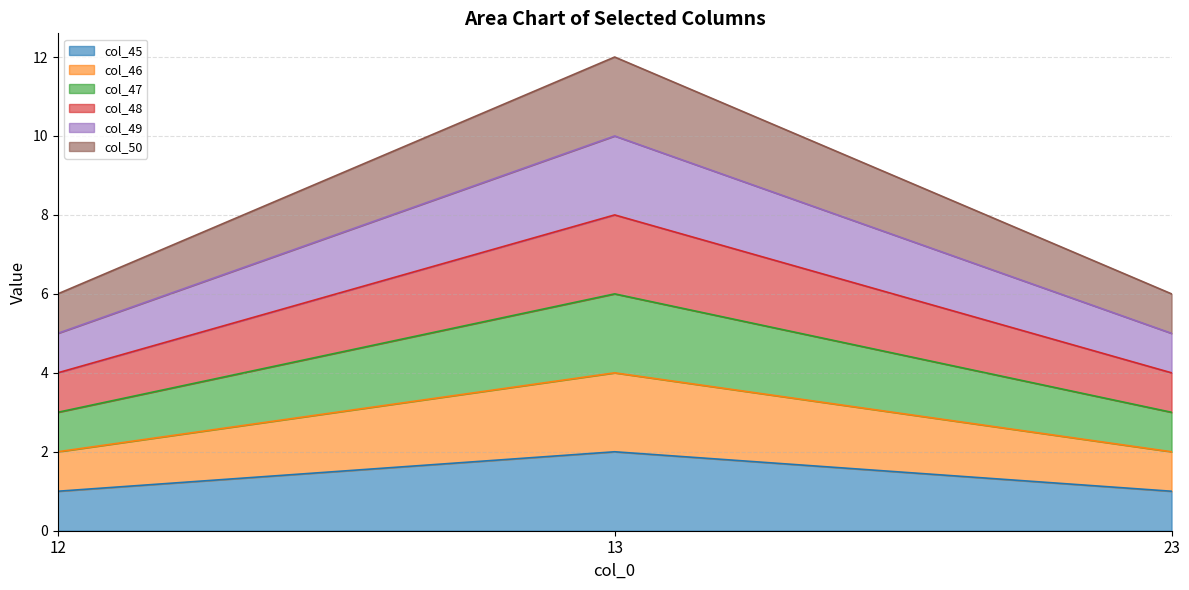

How many lines are shown in the chart?

6